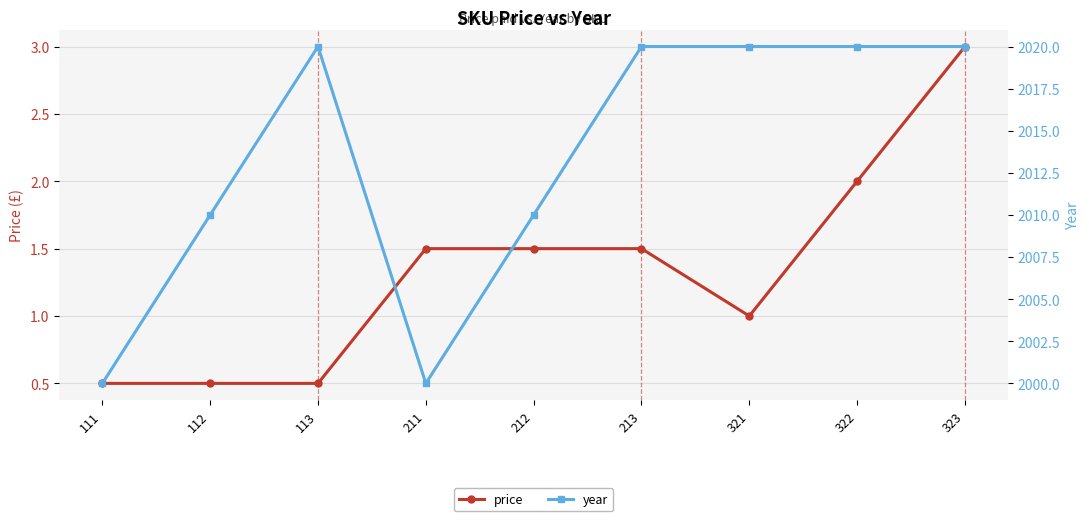

At which label does price reach its minimum?

111